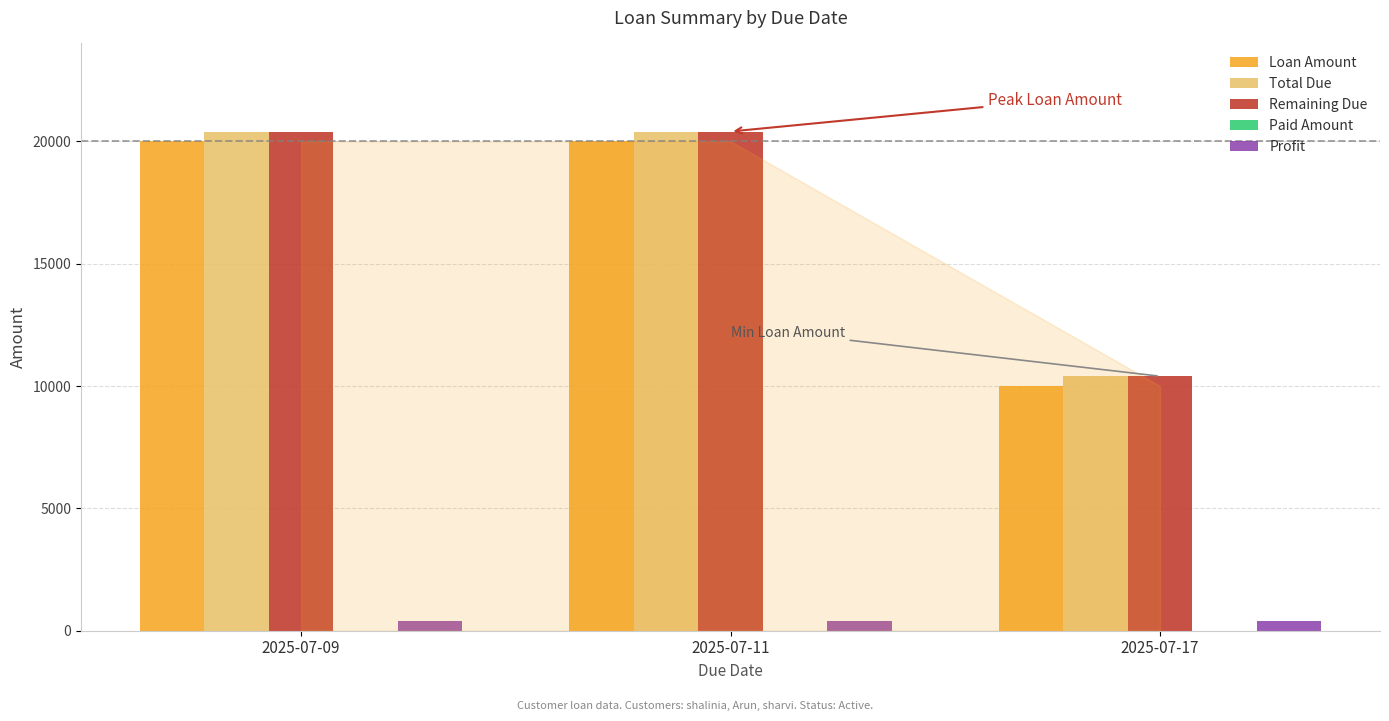

The value of Remaining Due at 2025-07-11 is 20400. True or false?

True